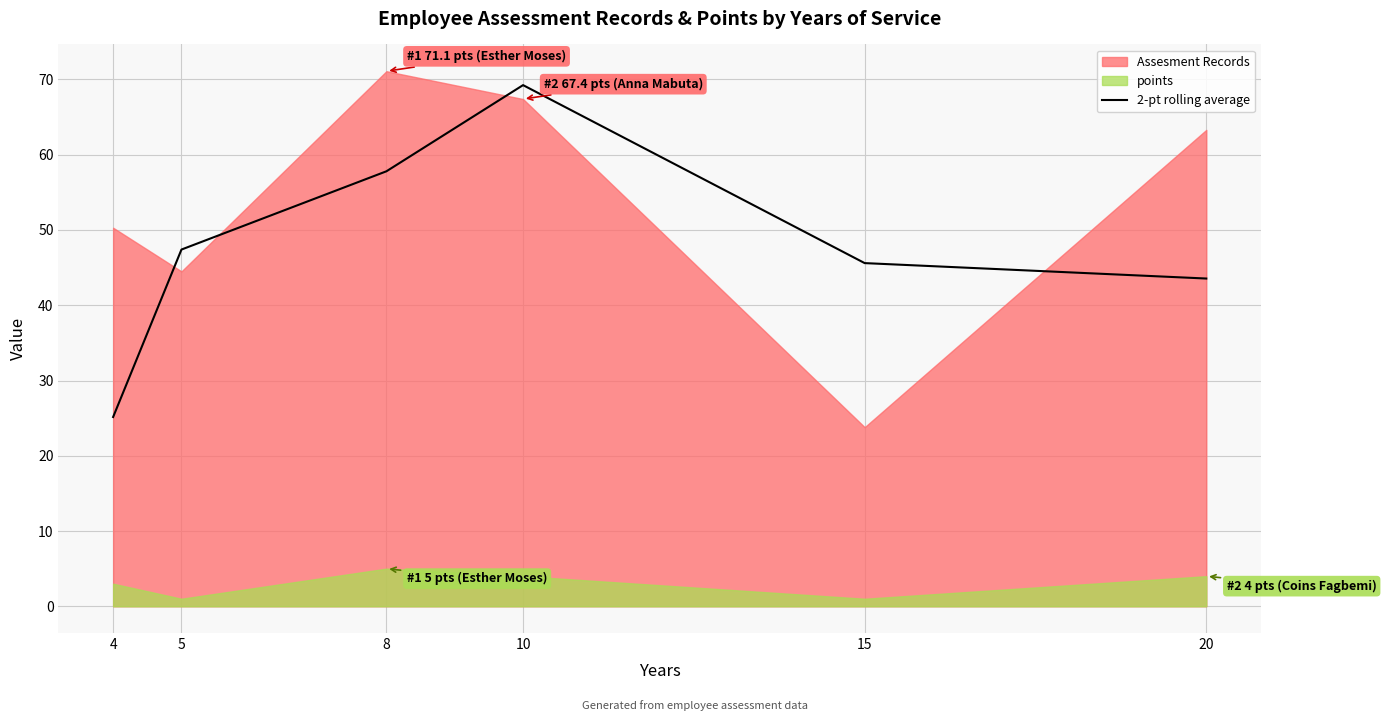

Where is the data nearest to the value 47?

5